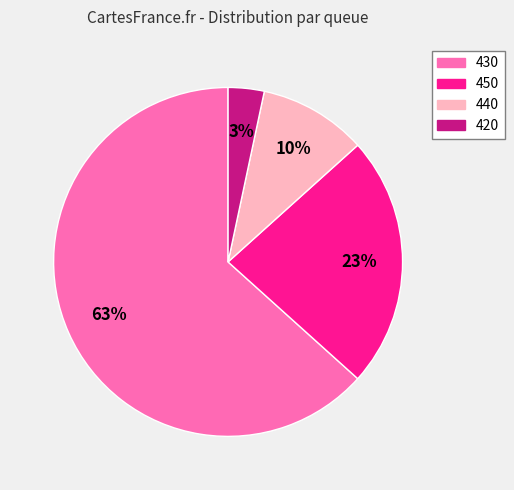

Do 430 and 440 together represent more than half of the pie?

Yes